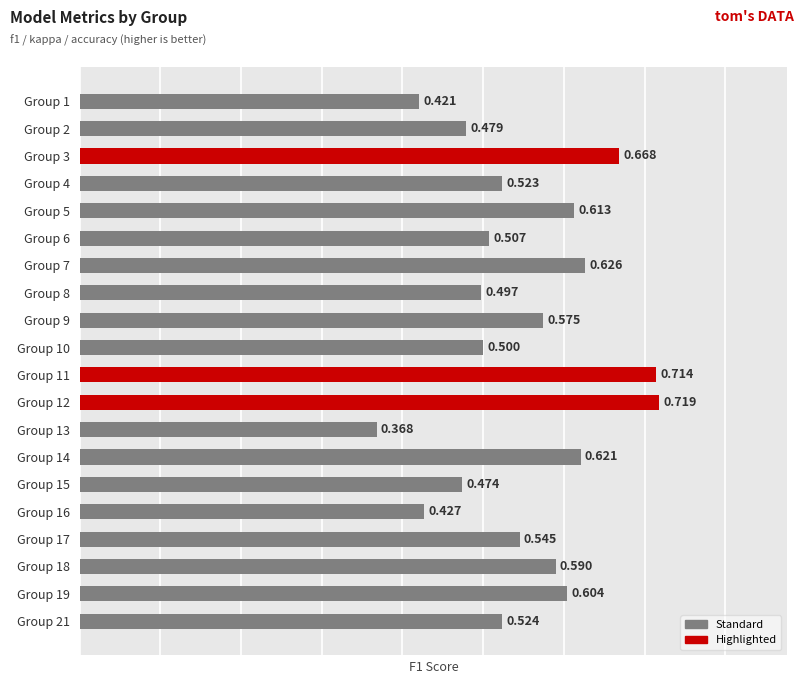

Where is the data nearest to the value 0?

Group 13